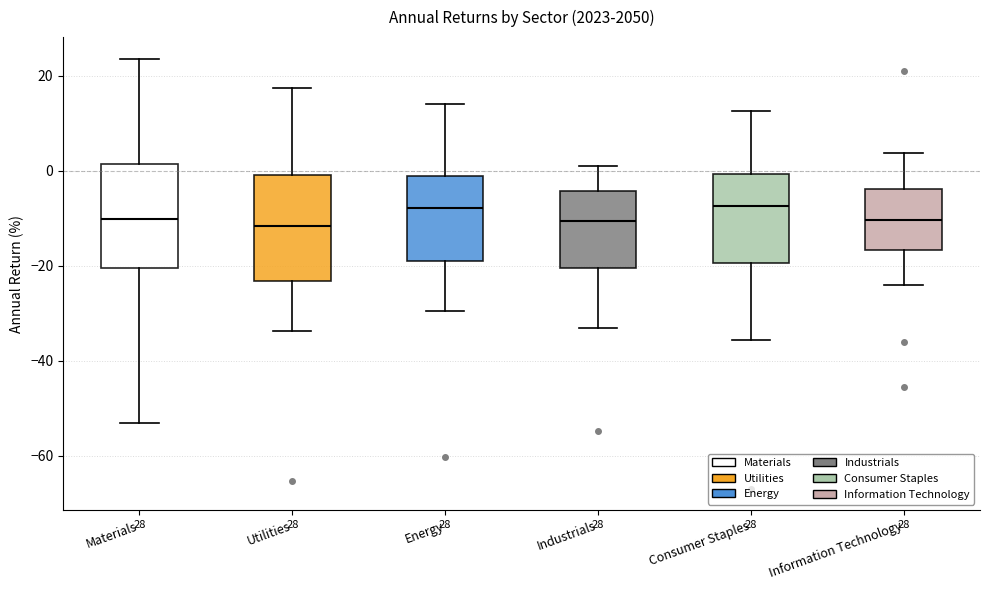

Reading left to right, read every box against the y-axis: the position of its median line, the range the box covers, and the ends of its whiskers. The values are not printed on the chart, so give them approximately, as read against the axis.

Materials: median -10, box -20 to 2, whiskers -54 to 24
Utilities: median -12, box -24 to 0, whiskers -34 to 18
Energy: median -8, box -20 to -2, whiskers -30 to 14
Industrials: median -10, box -20 to -4, whiskers -32 to 0
Consumer Staples: median -8, box -20 to 0, whiskers -36 to 12
Information Technology: median -10, box -16 to -4, whiskers -24 to 4